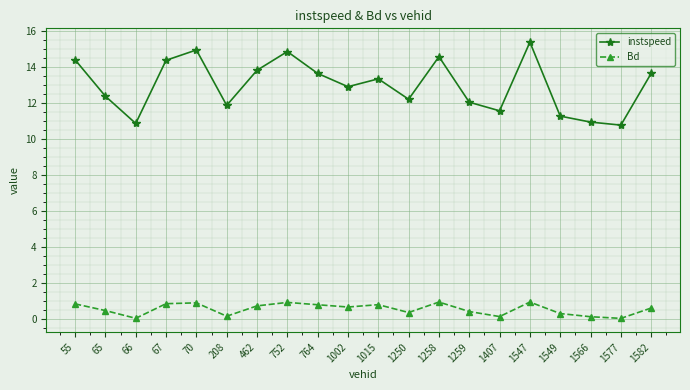

Read the Bd value at 1258.

1.0